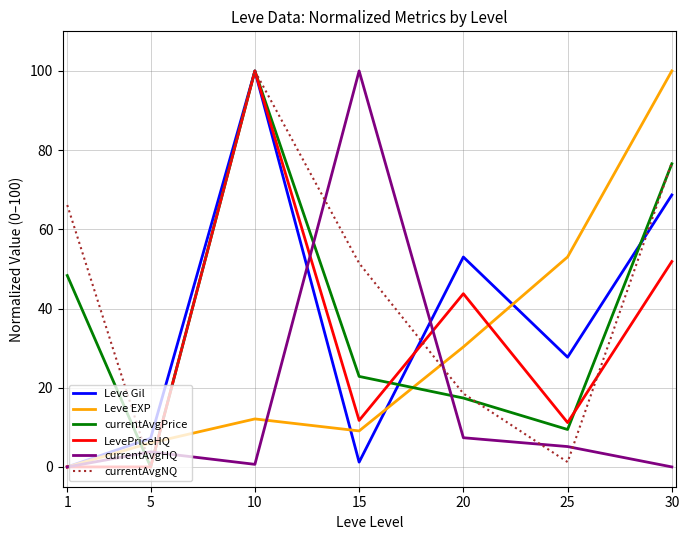

True or false: currentAvgNQ has more than 2 interior local peaks.

False